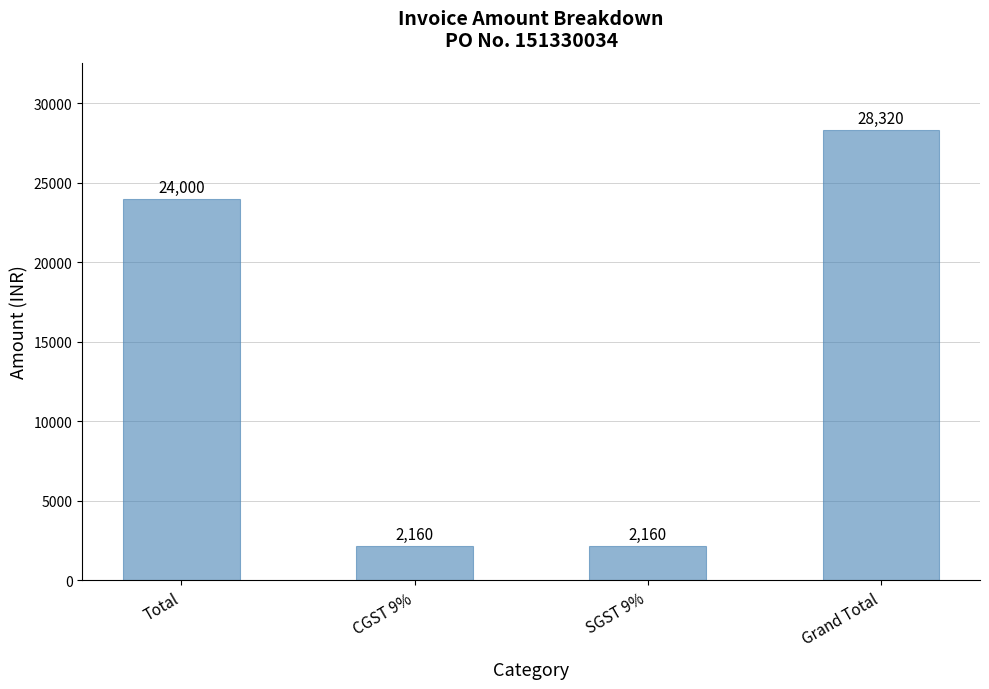

What is the change in value from Total to SGST 9%?

-21840